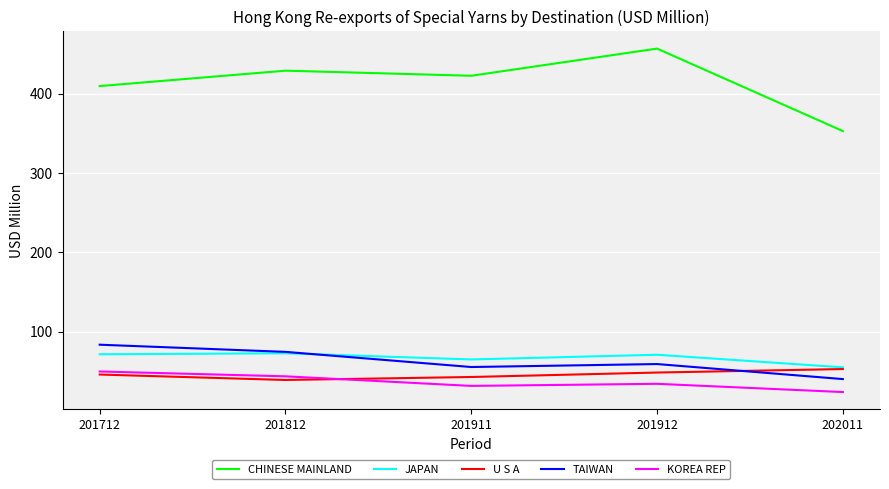

What is the minimum value shown in the chart?

23.8